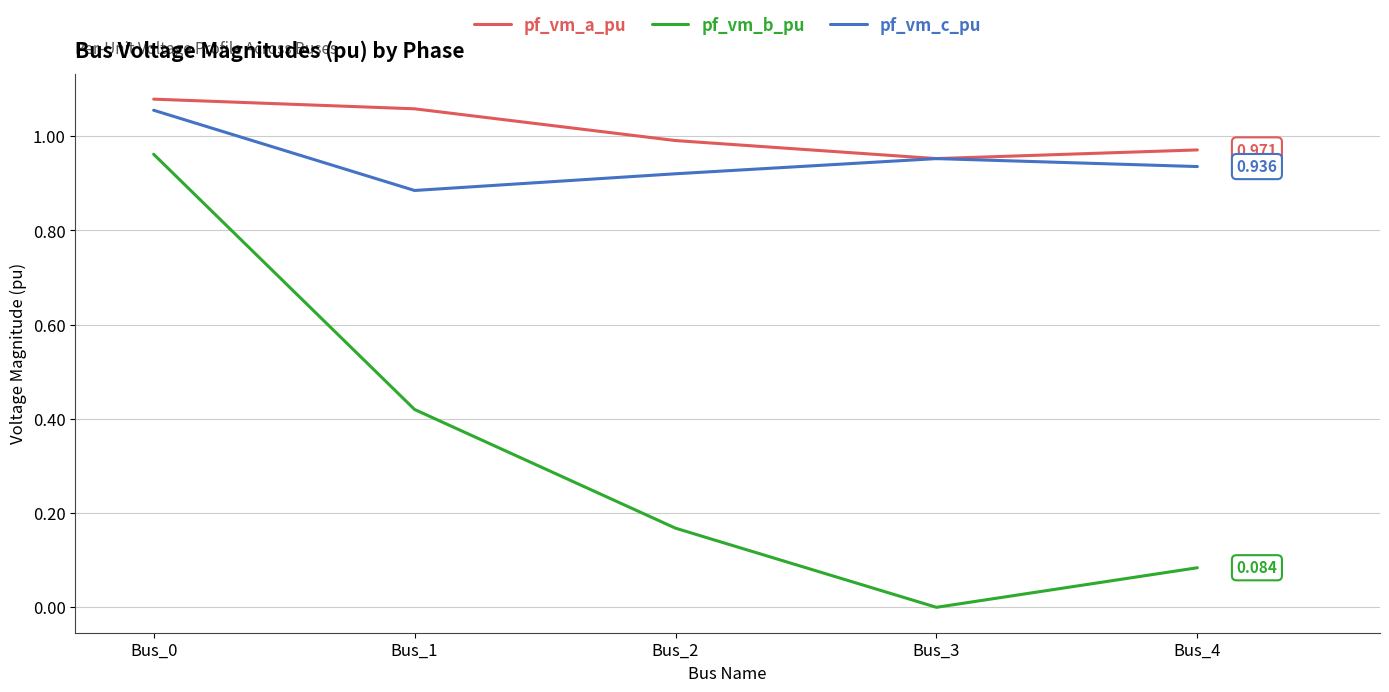

At how many categories does at least one series exceed 0?

5